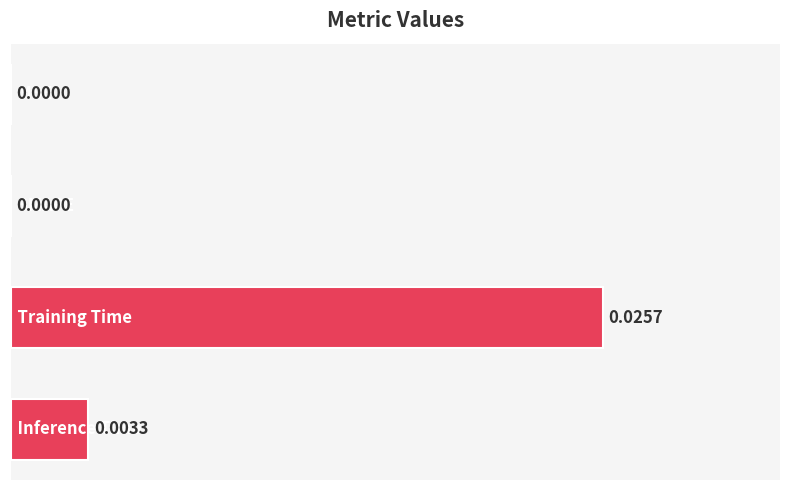

How many positive values are there?

2